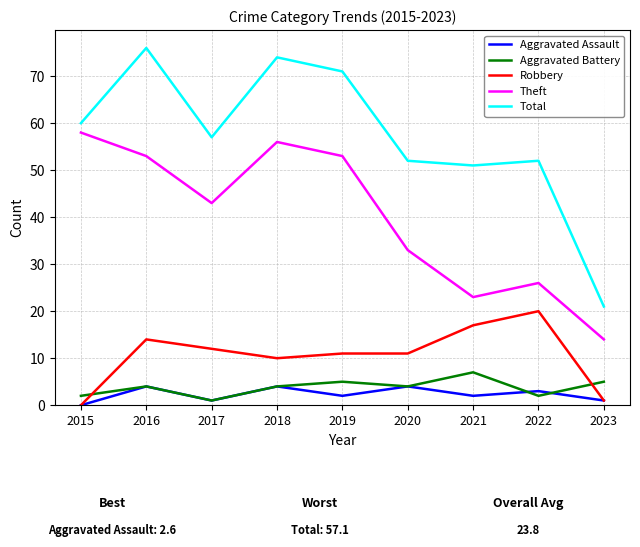

What is the approximate value of Robbery at 2019, to the nearest 10?

10